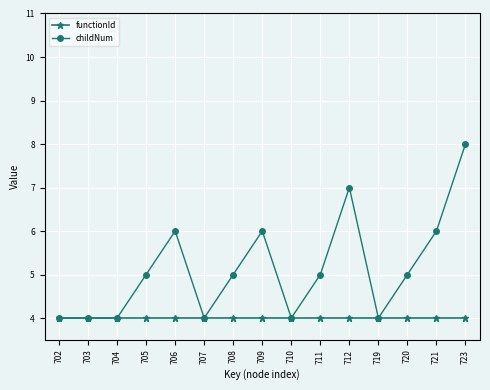

What is the total value across all series at 704?

8